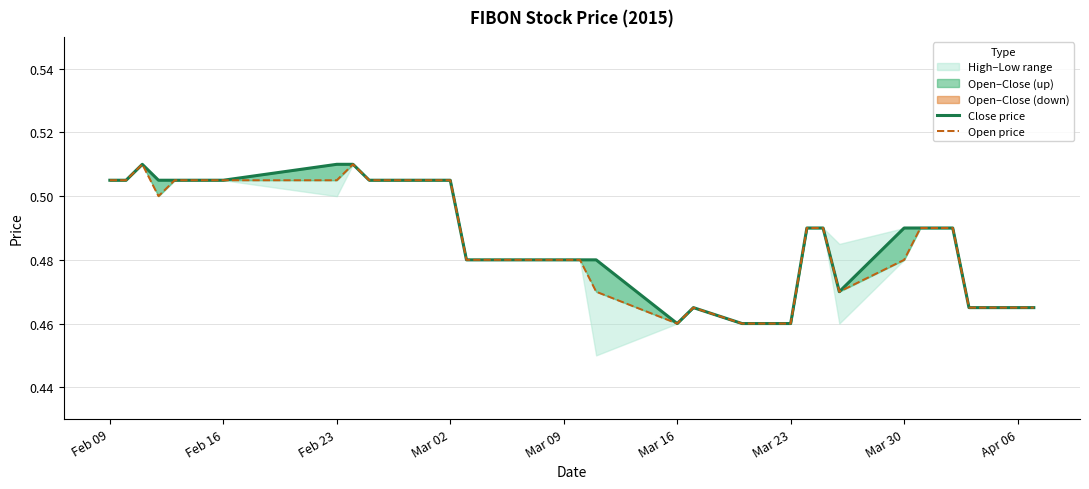

Rank the series at Apr 06 from highest to lowest value.

Close price, Open price